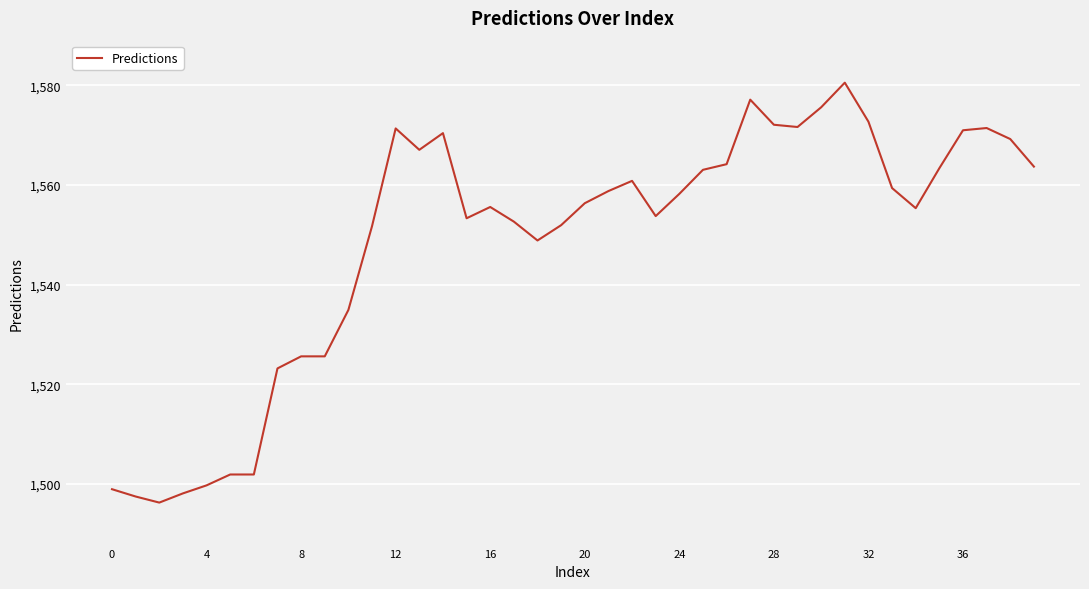

What is the greatest value displayed?

1580.6